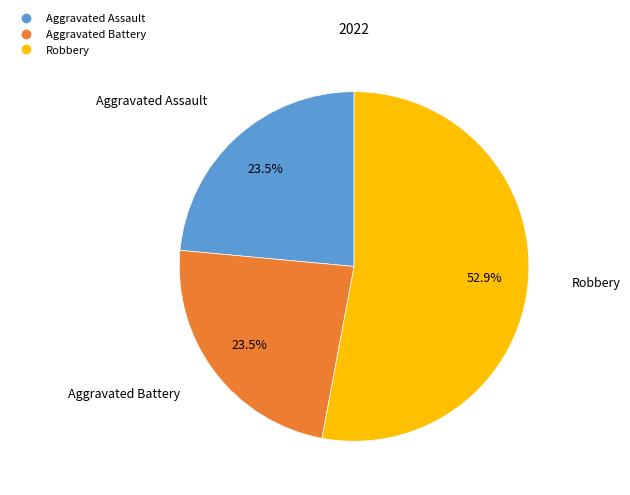

Is there any slice that represents more than half of the pie?

Yes